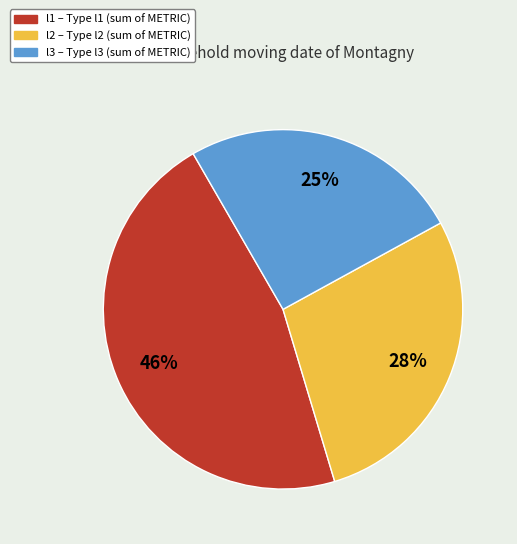

What is the largest slice in the pie chart?

l1